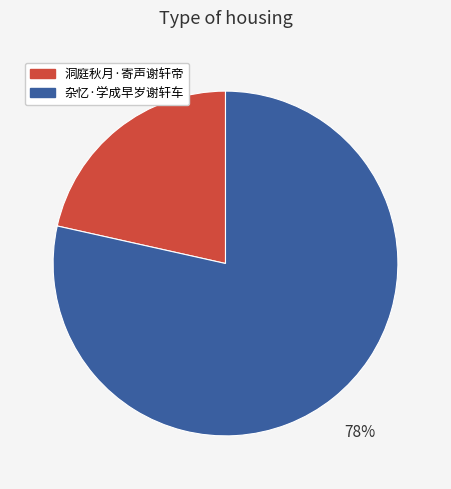

To the nearest percent, what portion does 洞庭秋月·寄声谢轩帝 represent?

22%